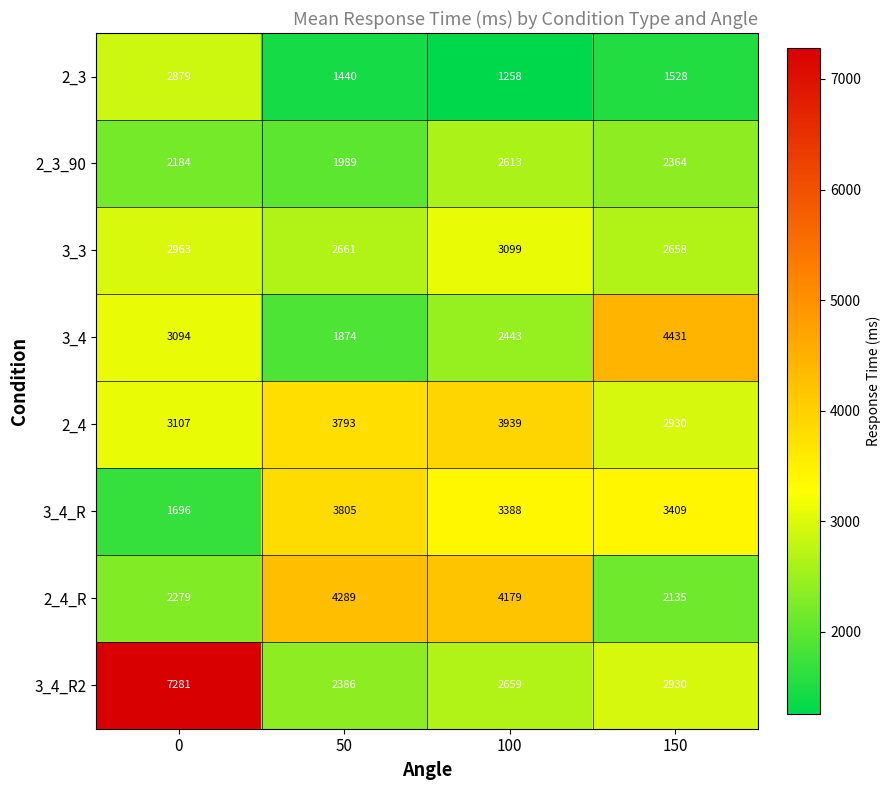

True or false: 2_3_90 has a value of 1989 at 50.

True